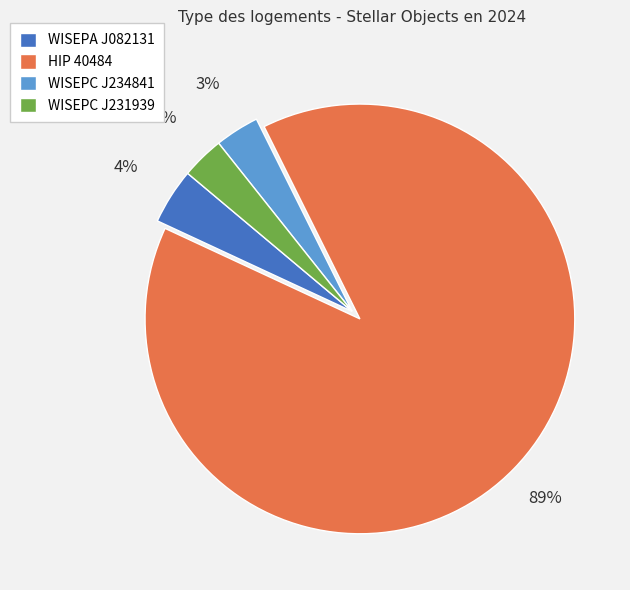

Which category accounts for the majority?

HIP 40484